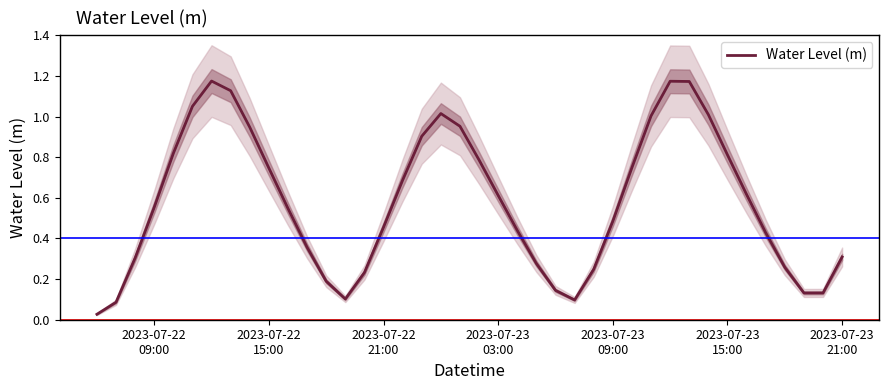

The chart shows a value of 1.4 at 17. True or false?

False